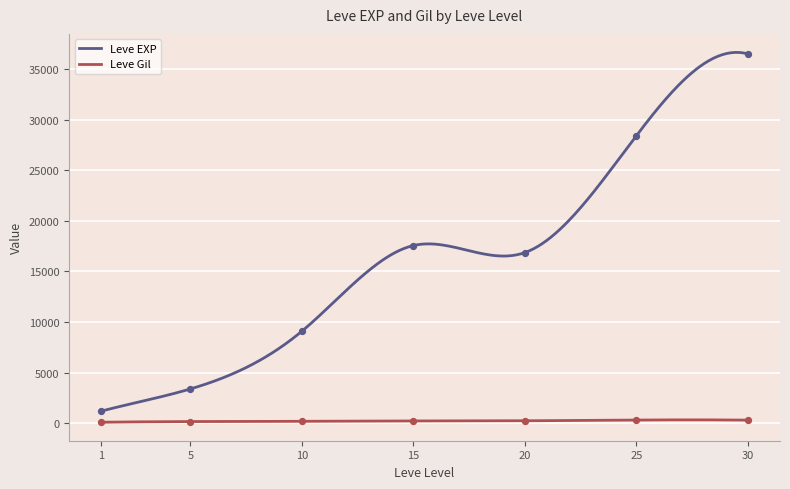

What is the maximum value for Leve EXP?

36639.5